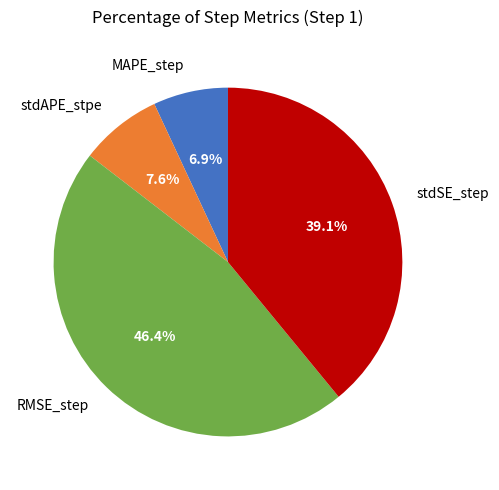

To the nearest percent, what is the combined percentage of RMSE_step and stdAPE_stpe?

54%